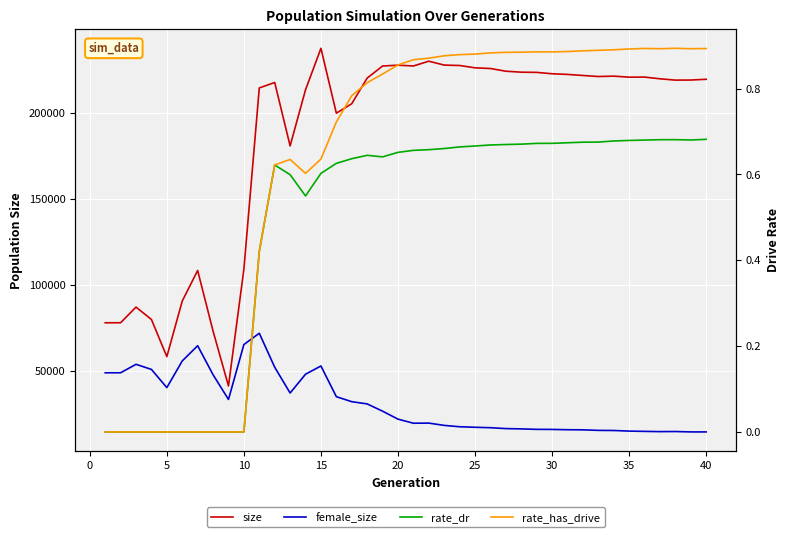

Is it true that size equals 321175.2 at 26?

False